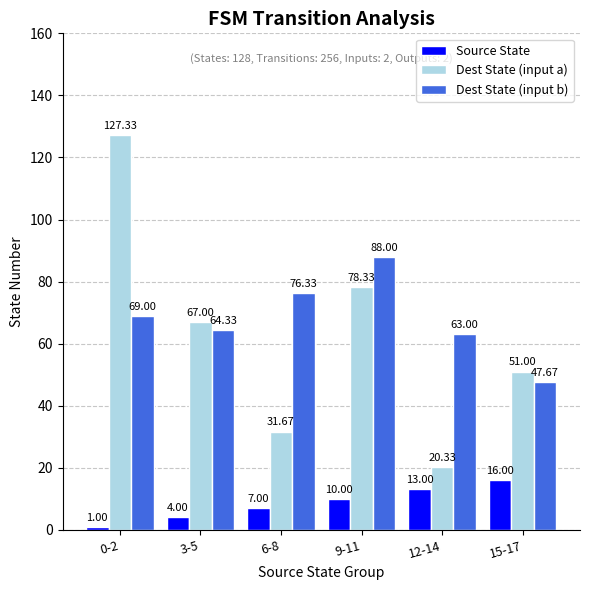

Reading right to left, list all the values displayed in this chart.

Source State: 16.0	13.0	10.0	7.0	4.0	1.0
Dest State (input a): 51.0	20.3	78.3	31.7	67.0	127.3
Dest State (input b): 47.7	63.0	88.0	76.3	64.3	69.0